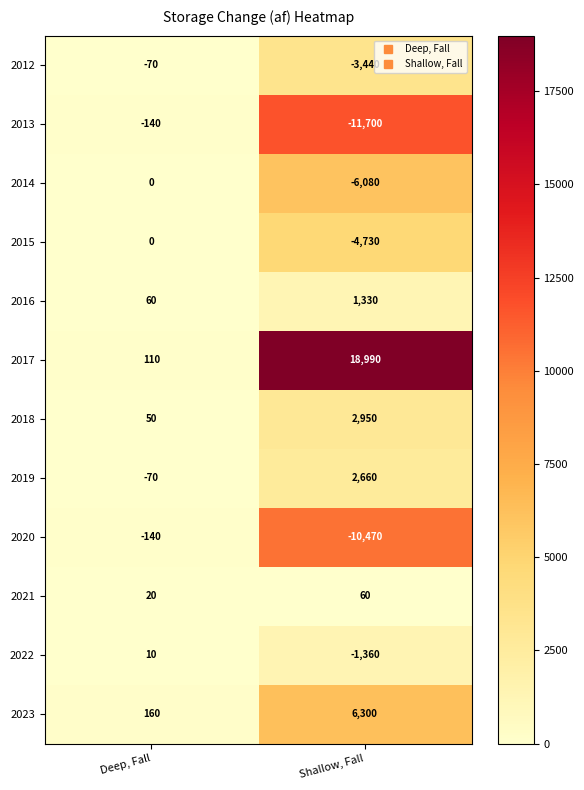

At which label is 2017 closest to 9550?

Deep, Fall